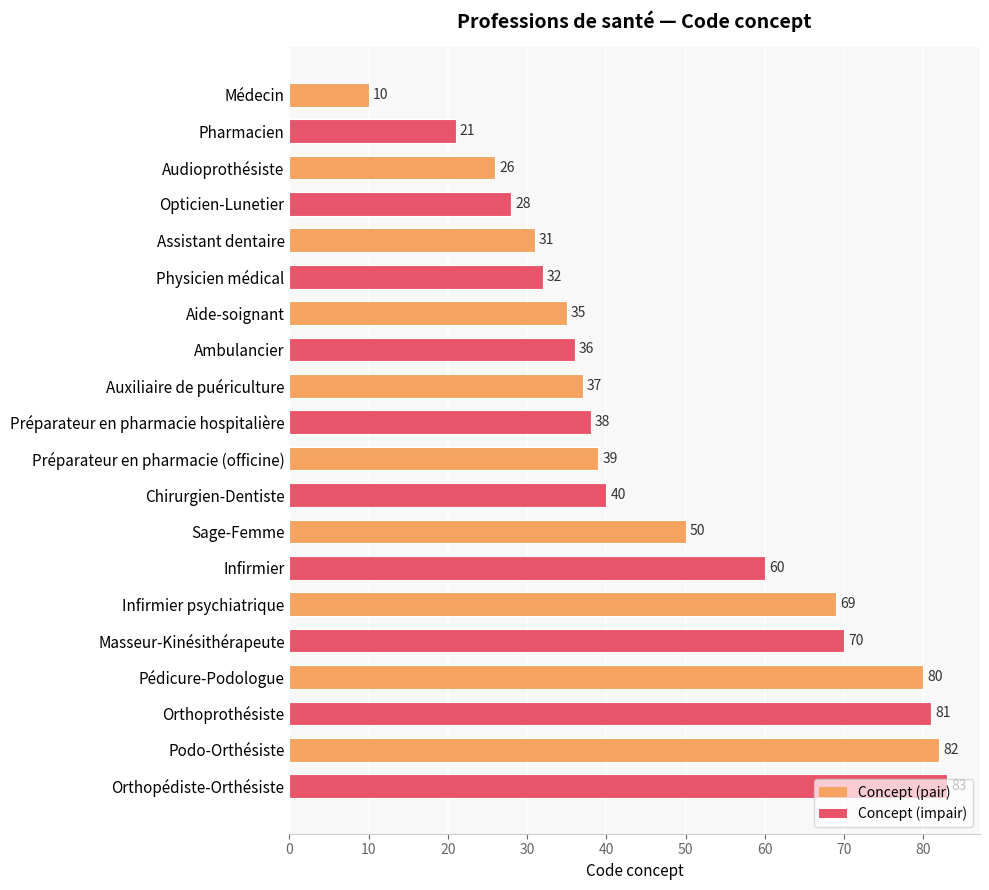

The value at Orthopédiste-Orthésiste is 83. True or false?

True